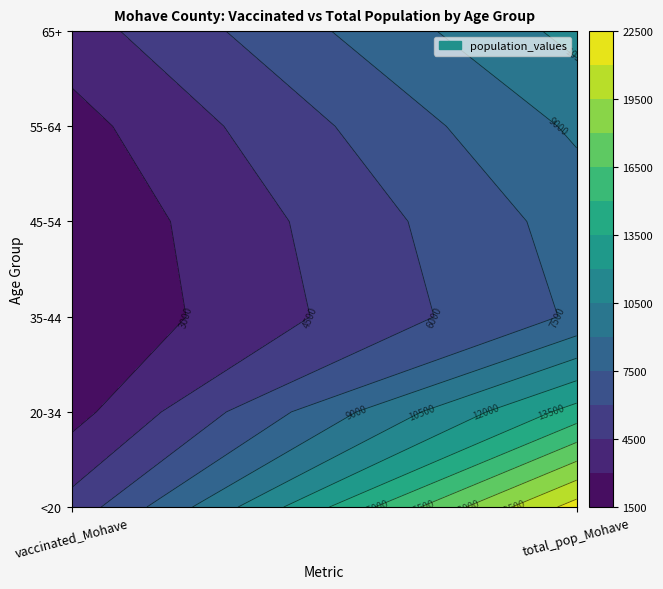

True or false: 65+ has a value of 10984 at 1.

True